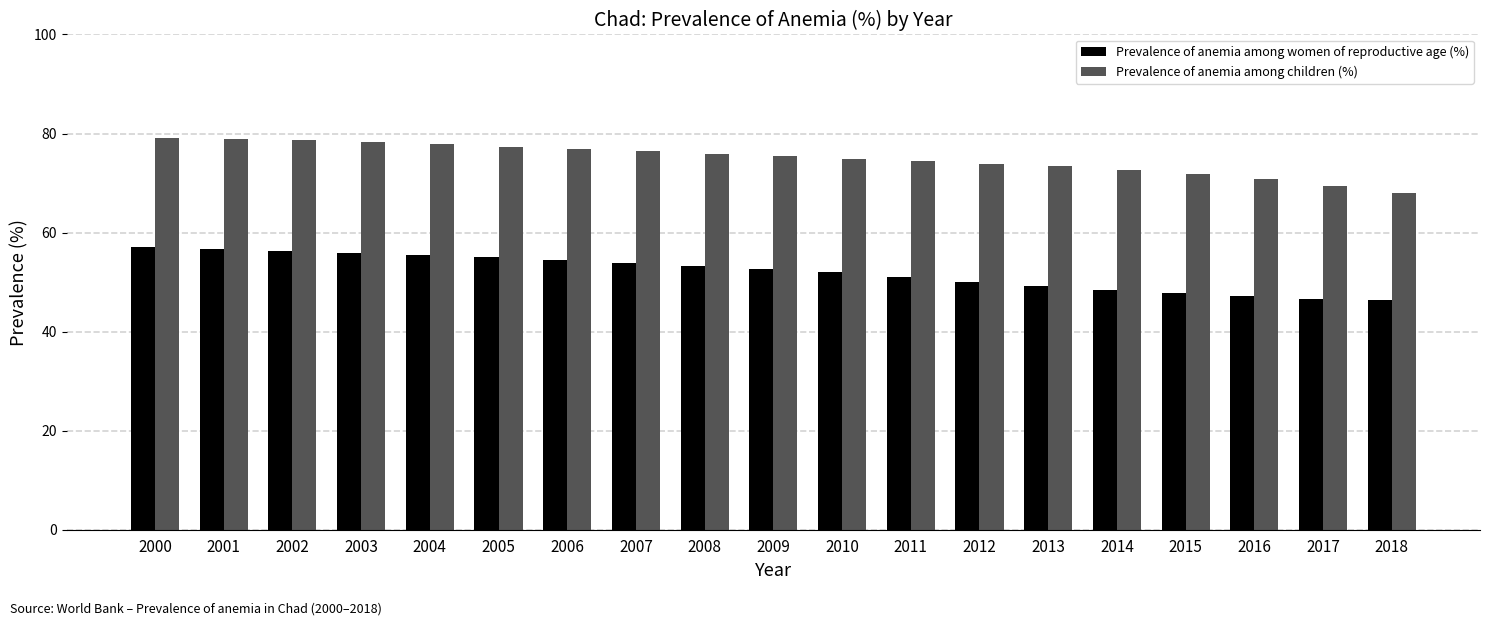

Which series has the largest total across all categories?

Prevalence of anemia among children (%)